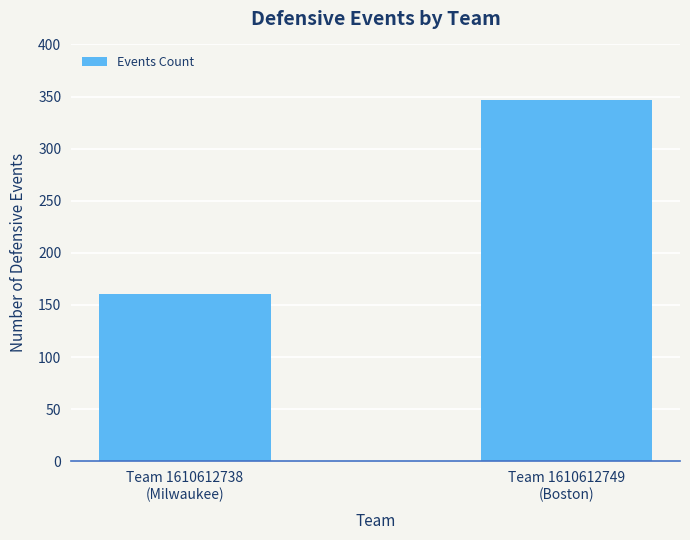

What is the label of the 2nd bar from the right?

Team 1610612738
(Milwaukee)